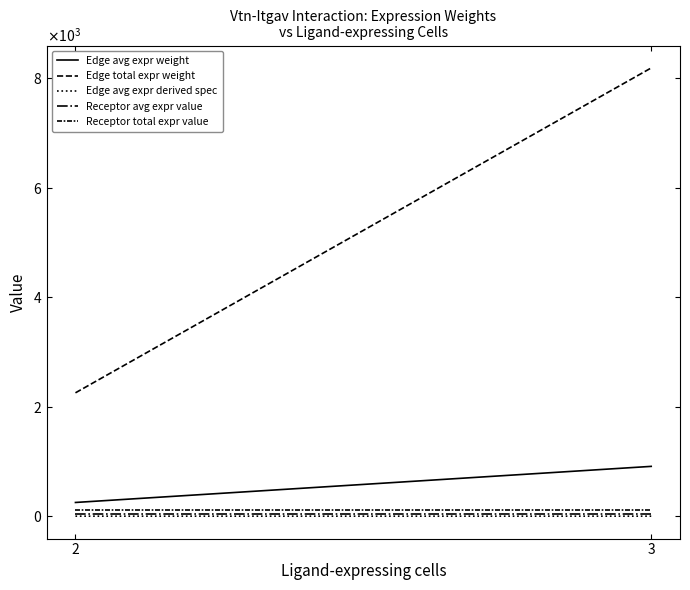

What are all the series names shown in the legend?

Edge avg expr weight, Edge total expr weight, Edge avg expr derived spec, Receptor avg expr value, Receptor total expr value